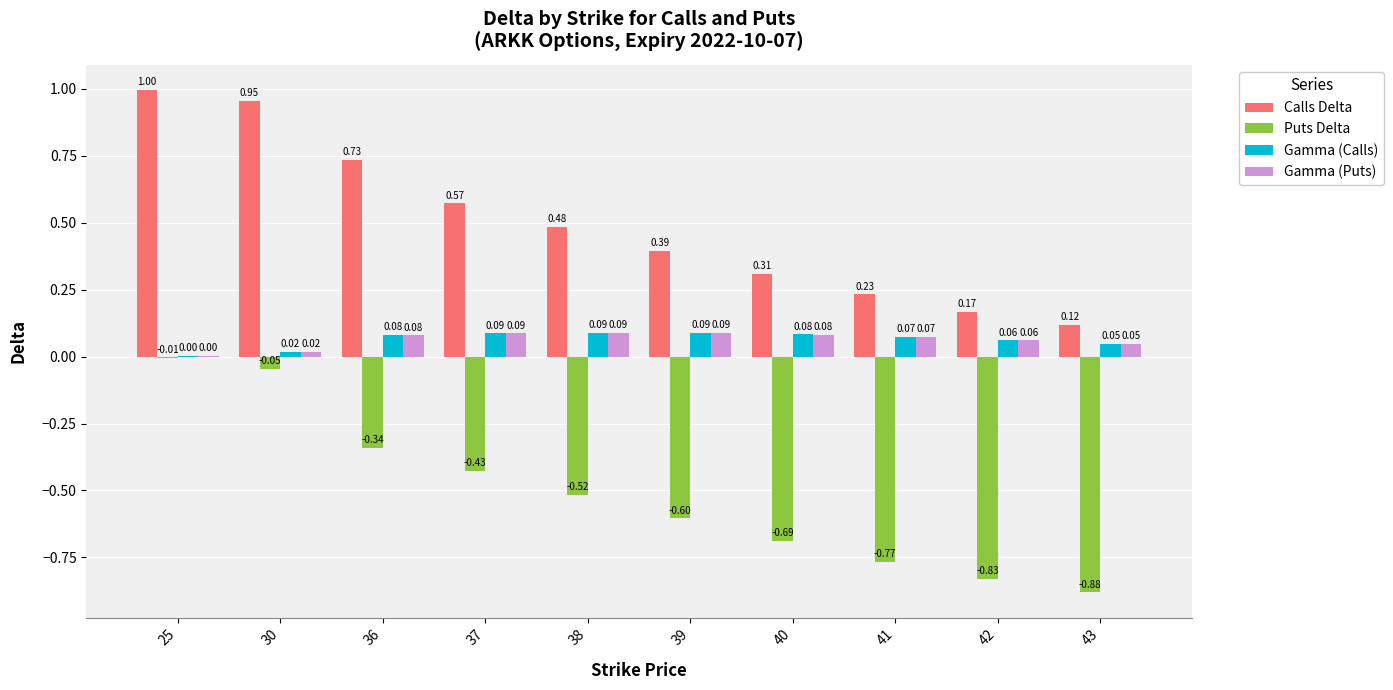

Count the number of categories in the chart.

10